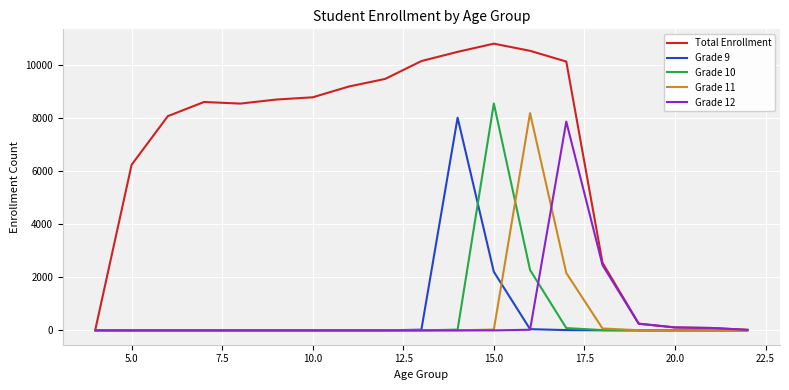

Which series has the widest spread of values?

Total Enrollment